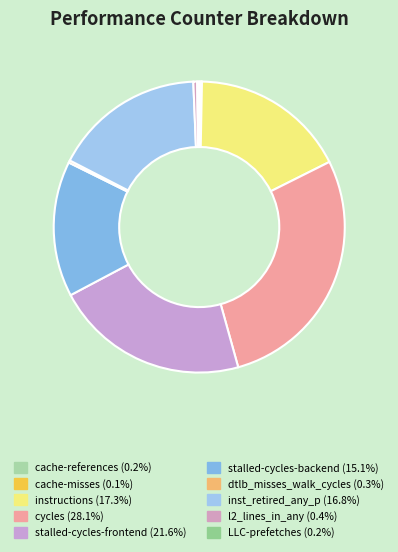

Is there any slice that represents more than half of the pie?

No